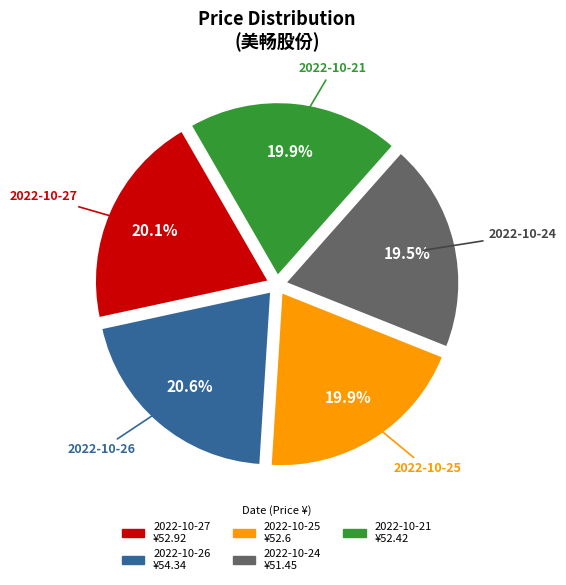

What percentage is NOT represented by 2022-10-26?

79.4%